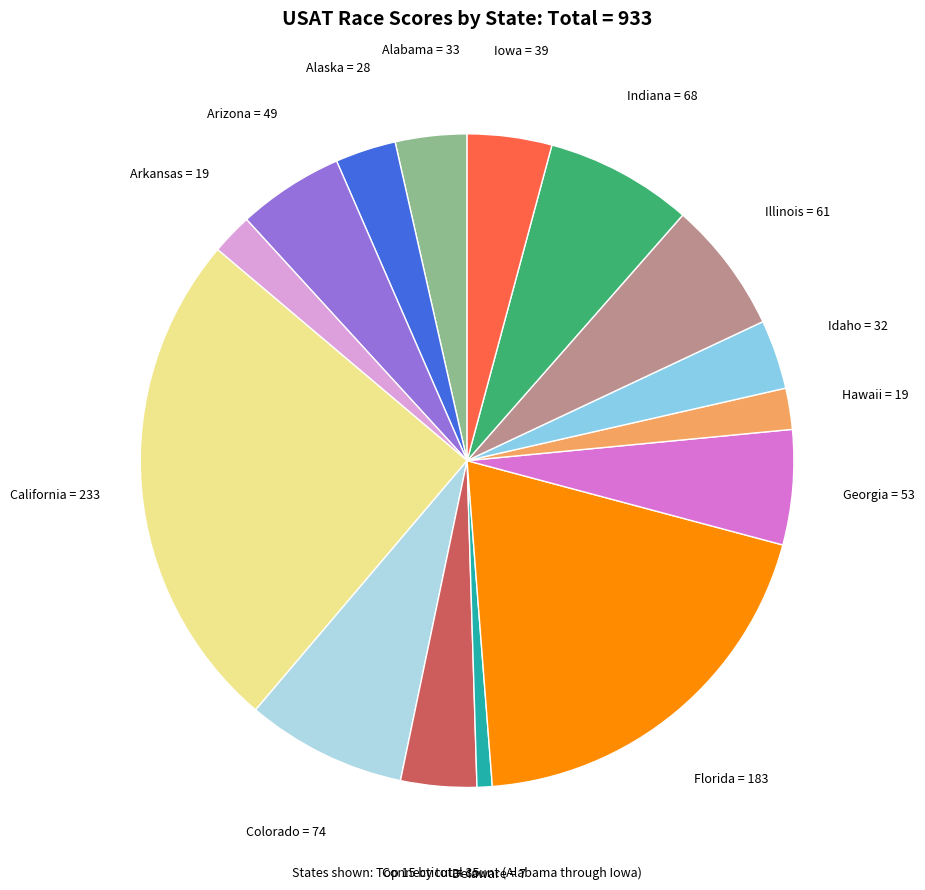

Which has a higher value, Arkansas or California?

California